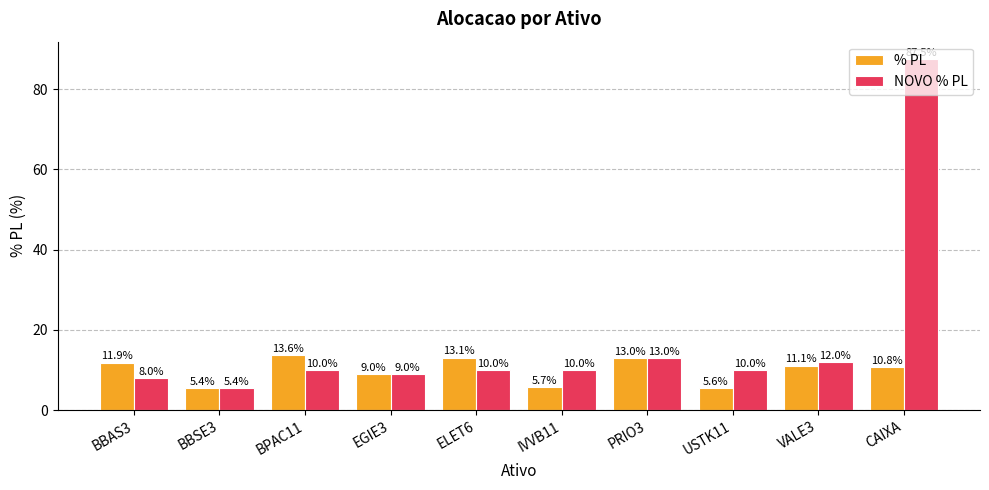

Reading right to left, transcribe all the data shown in this chart.

% PL: CAIXA=10.8	VALE3=11.1	USTK11=5.6	PRIO3=13.0	IVVB11=5.7	ELET6=13.1	EGIE3=9.0	BPAC11=13.6	BBSE3=5.4	BBAS3=11.9
NOVO % PL: CAIXA=87.5	VALE3=12.0	USTK11=10.0	PRIO3=13.0	IVVB11=10.0	ELET6=10.0	EGIE3=9.0	BPAC11=10.0	BBSE3=5.4	BBAS3=8.0